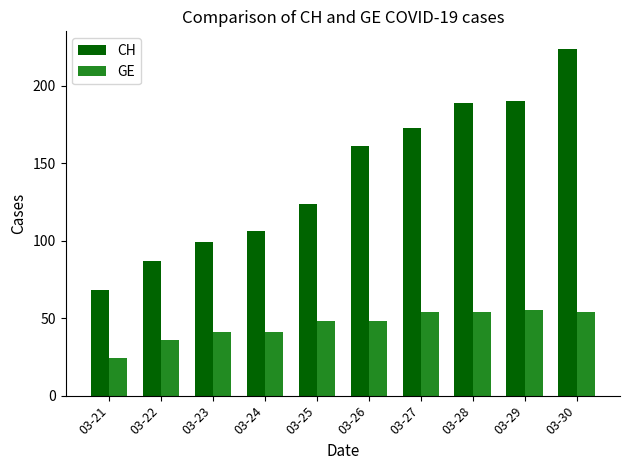

True or false: GE has a value of 54 at 03-27.

True